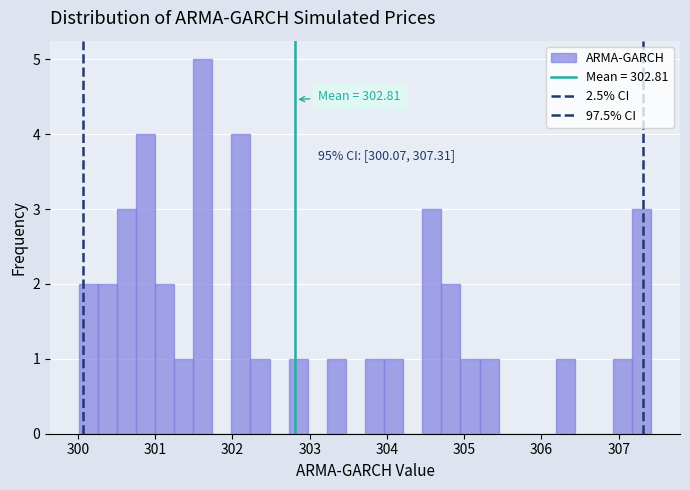

Read against the x-axis, roughly where is the centre of the tallest bar?

301.6